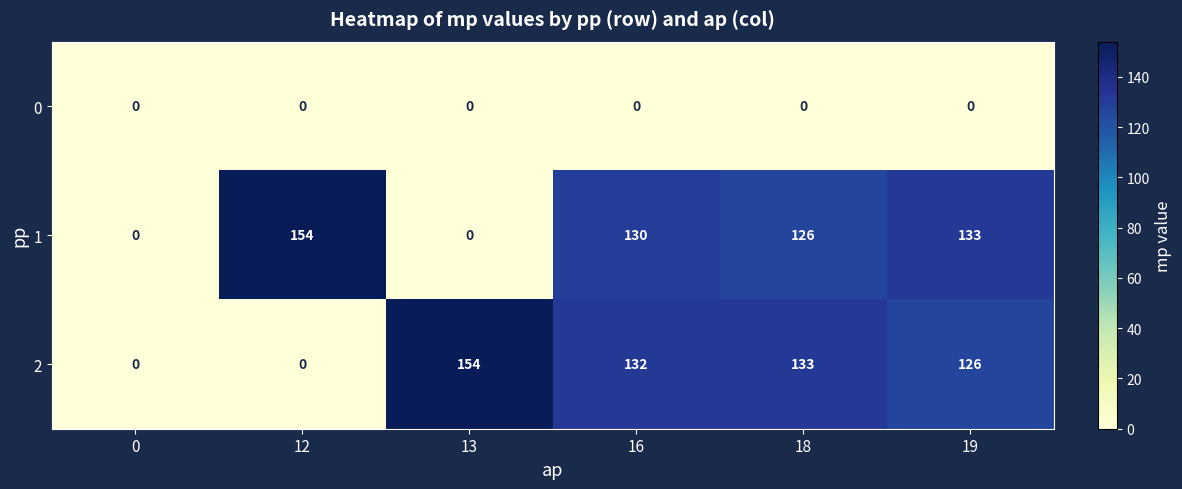

At 19, list the series in order from smallest to largest.

0, 2, 1